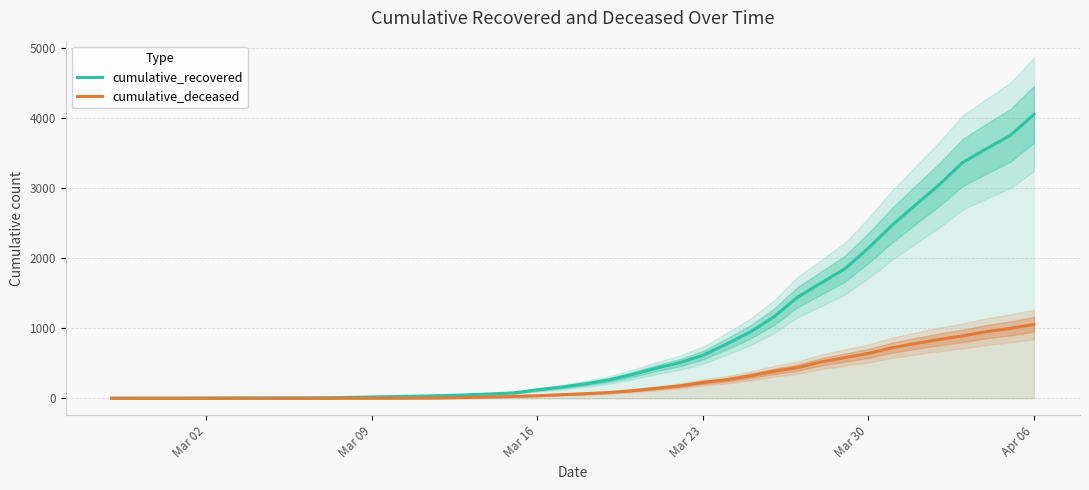

At which label does cumulative_recovered reach its peak?

Apr 06